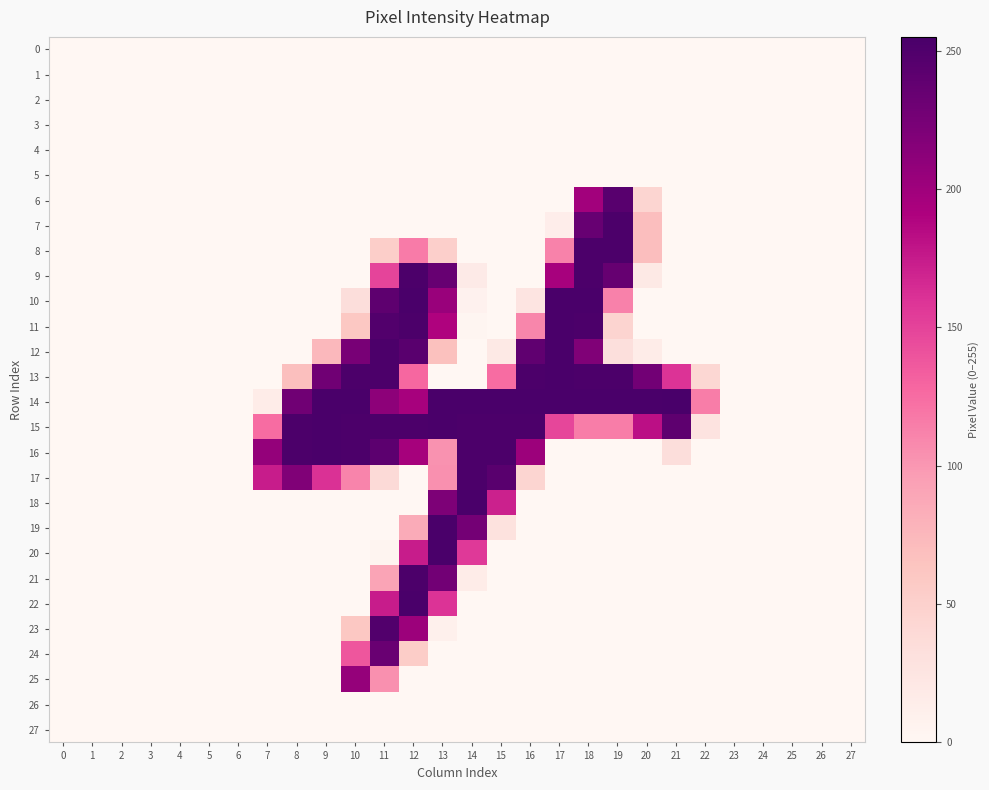

At how many categories does at least one series exceed 177?

15